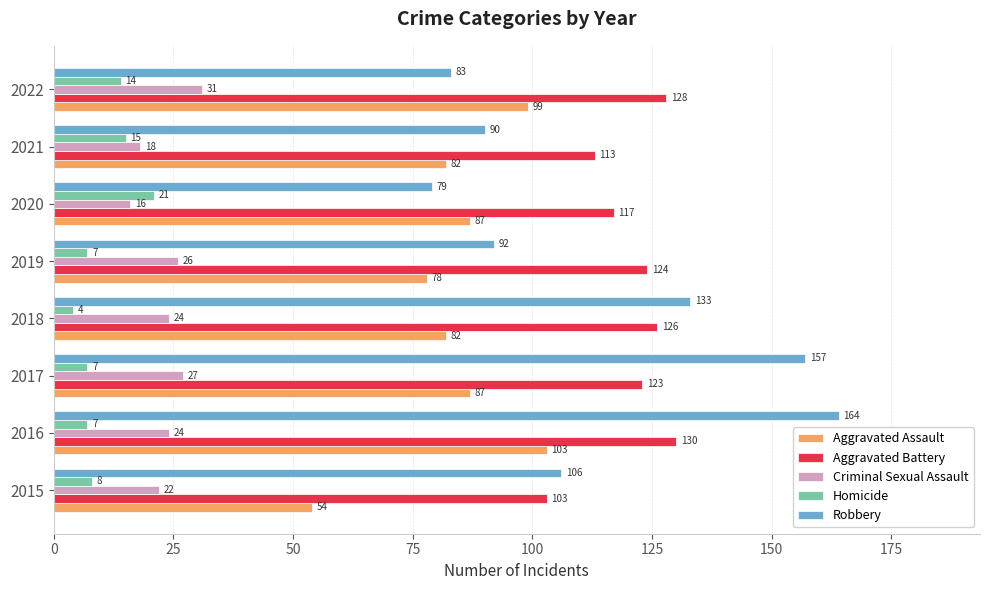

List the labels in order of Aggravated Battery value, smallest first.

2015, 2021, 2020, 2017, 2019, 2018, 2022, 2016